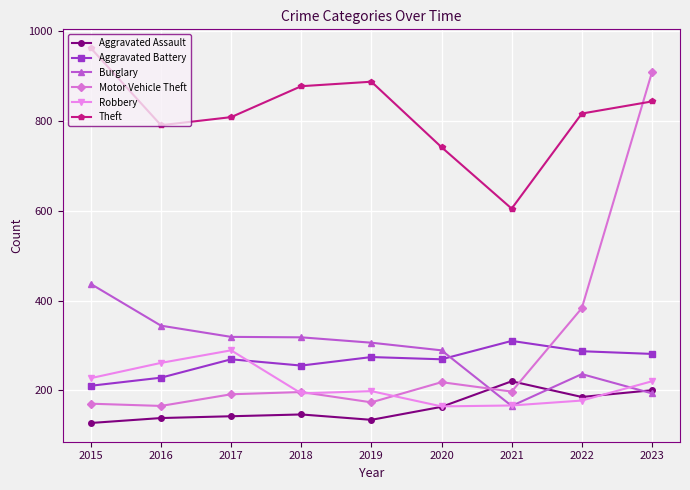

After their last crossing, which series has the higher values: Theft or Motor Vehicle Theft?

Motor Vehicle Theft